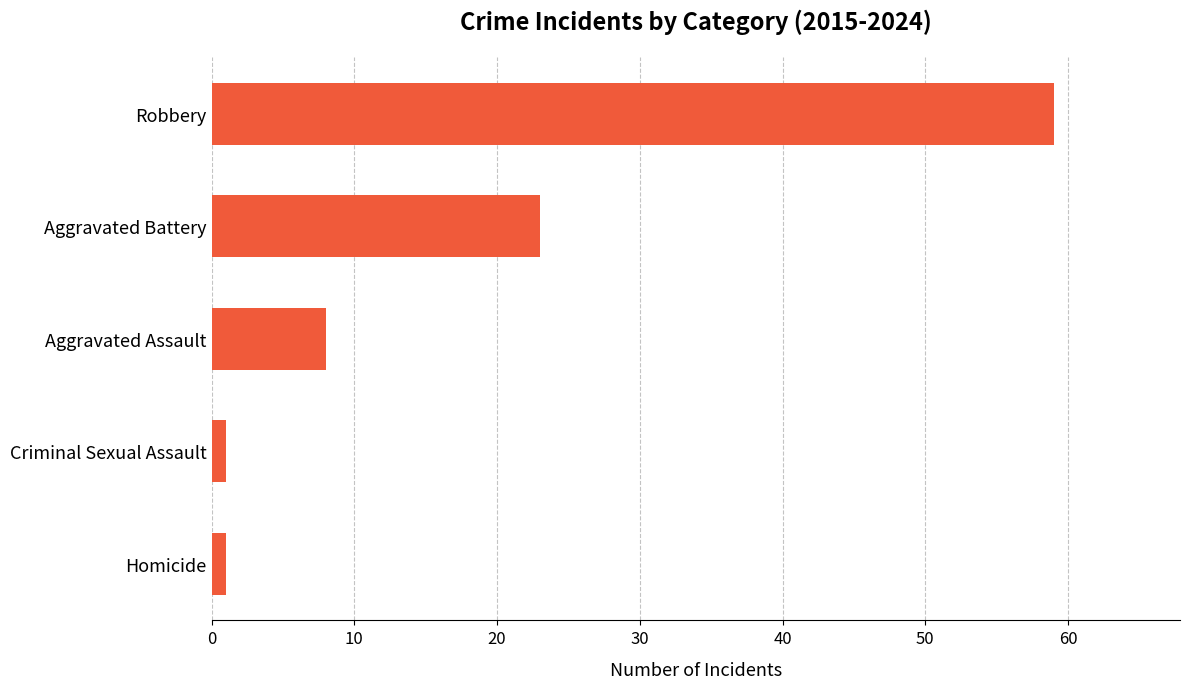

What is the sum of all values?

92